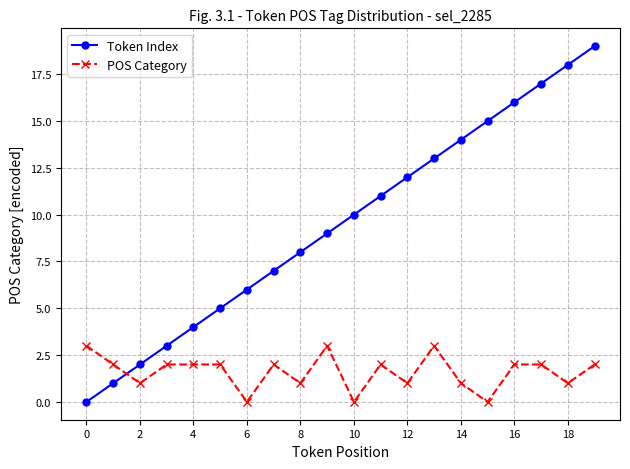

Reading left to right, transcribe all the data shown in this chart.

Token Index: 0	1	2	3	4	5	6	7	8	9	10	11	12	13	14	15	16	17	18	19
POS Category: 3	2	1	2	2	2	0	2	1	3	0	2	1	3	1	0	2	2	1	2